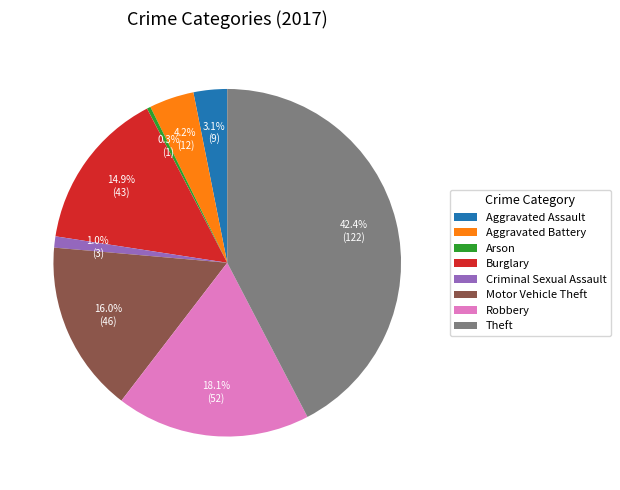

Is the sum of Aggravated Battery and Motor Vehicle Theft greater than half?

No